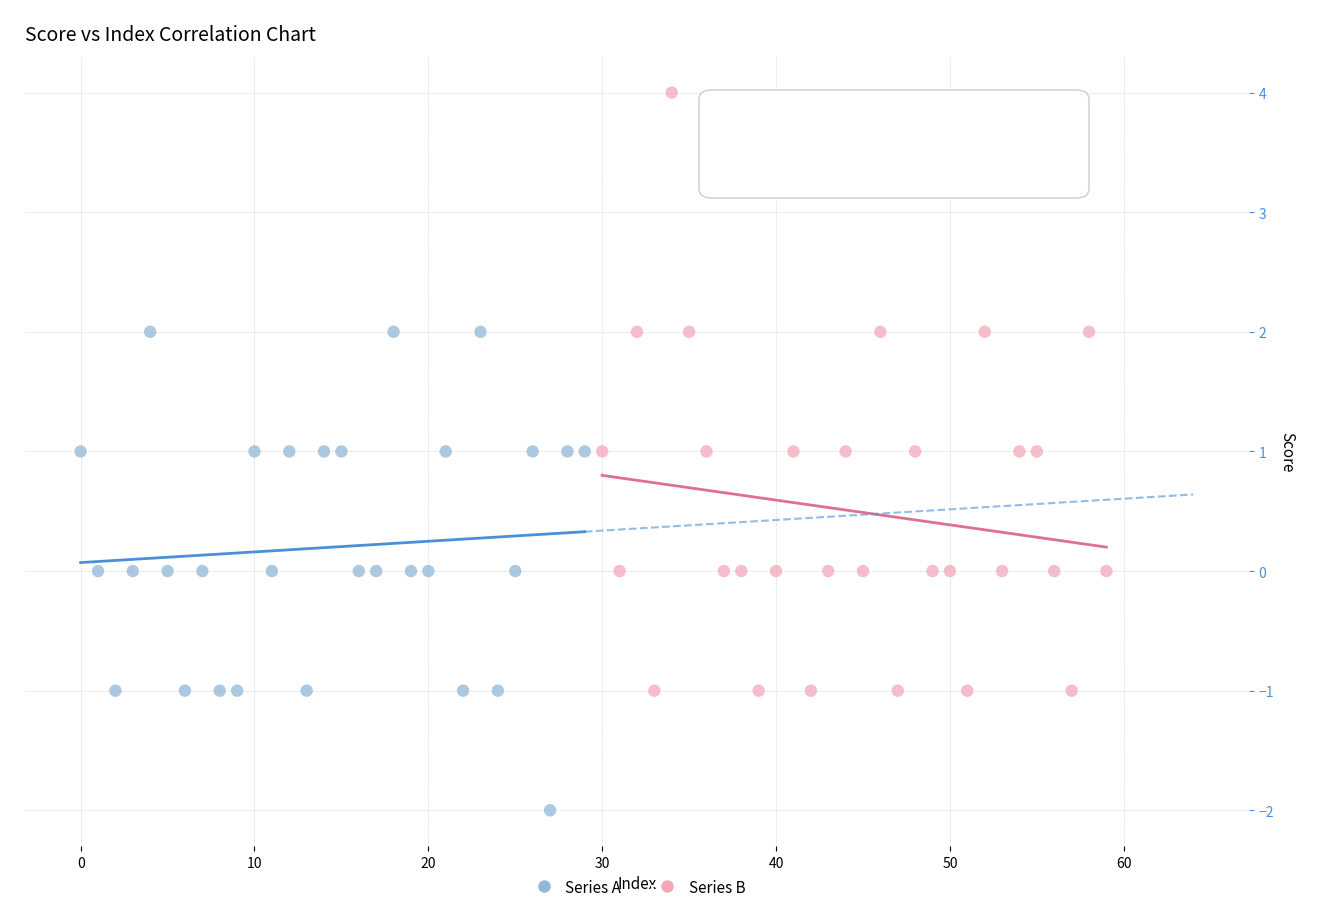

Which series reaches the minimum Y coordinate?

Series A